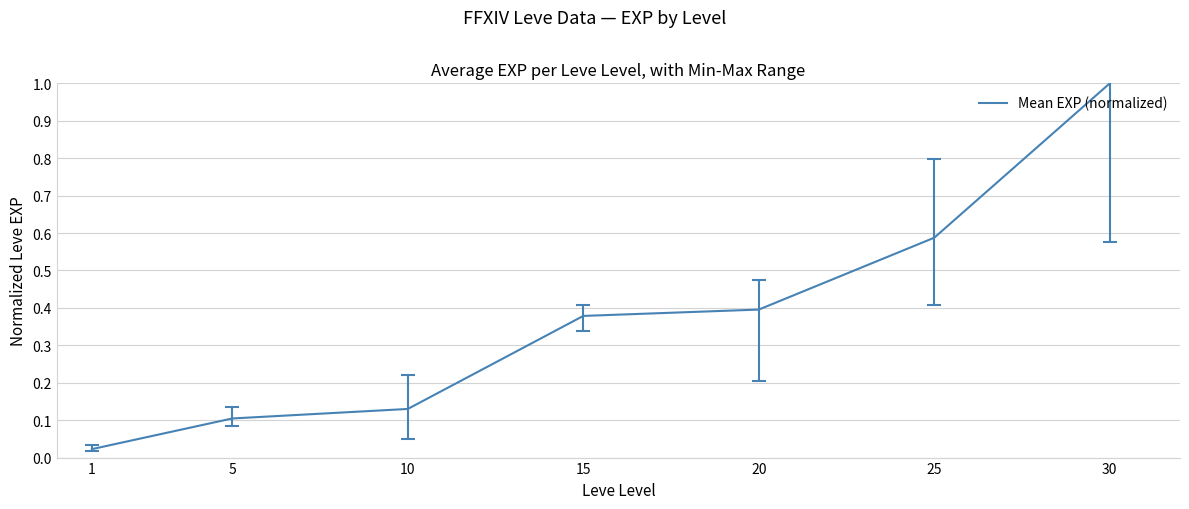

What is the sum of the values at 30 and 20?

1.4